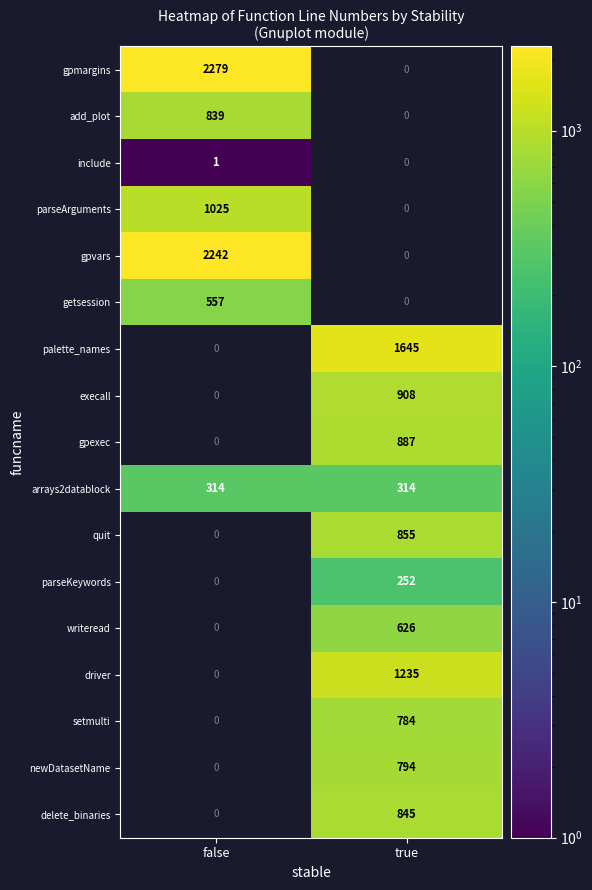

Is the value of newDatasetName at true greater than the value of gpvars at false?

No